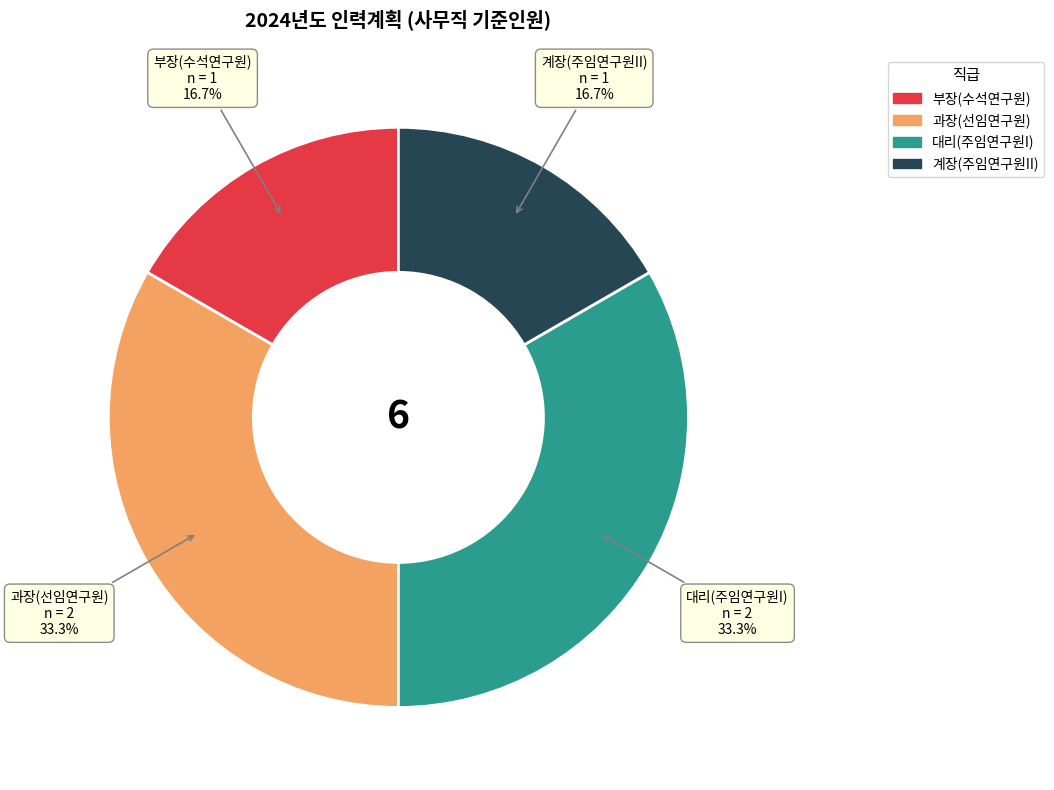

To the nearest percent, what percentage of the pie is 대리(주임연구원I)?

33%